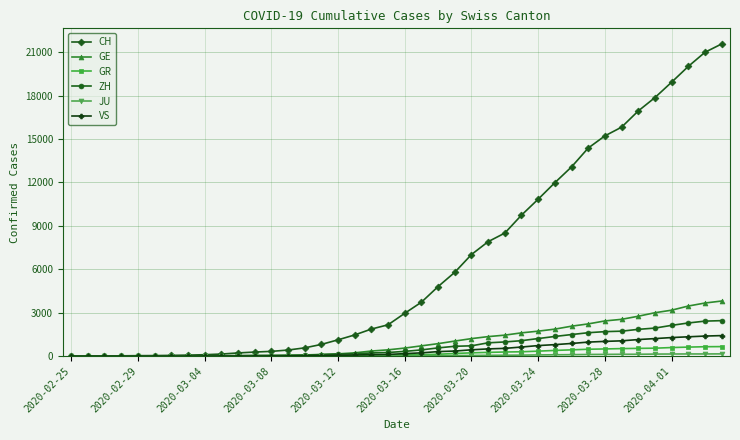

Which series has the widest spread of values?

CH